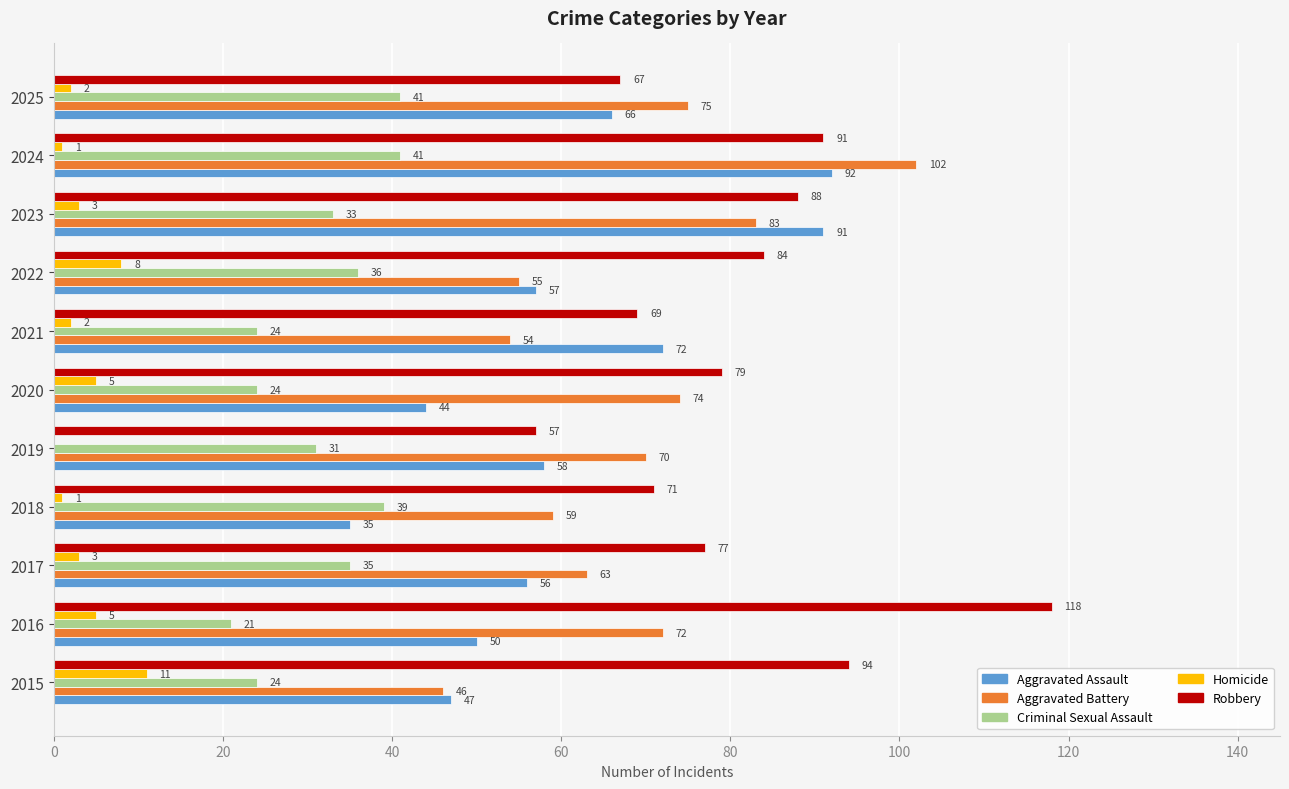

Count the number of data series in this chart.

5